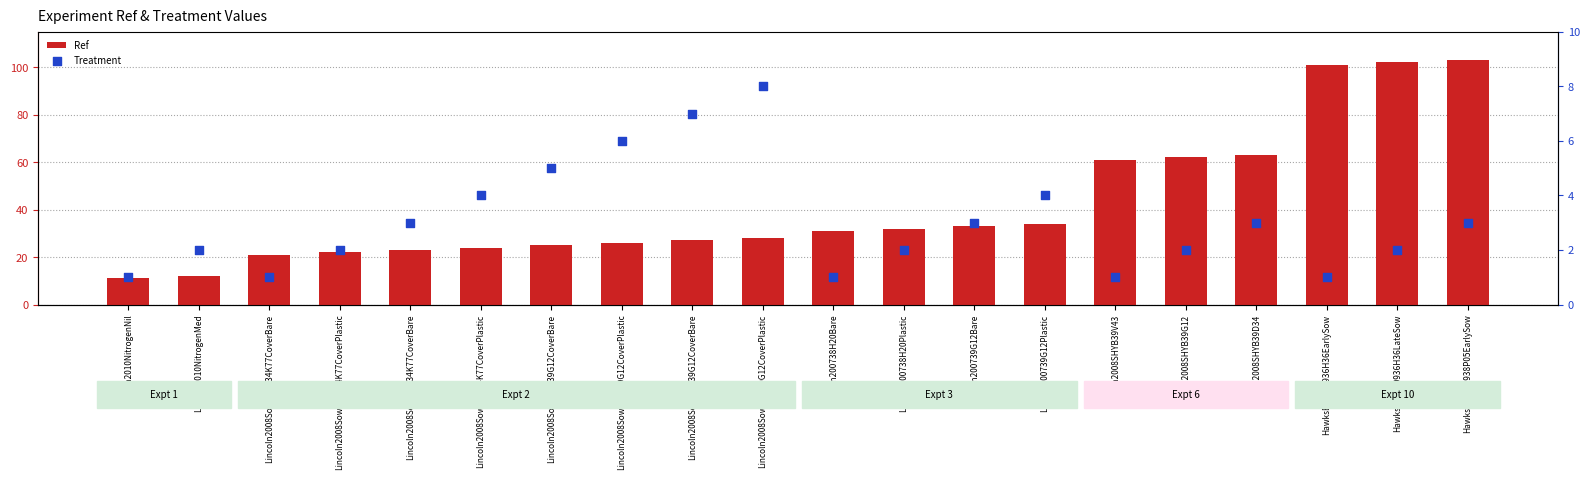

At which category is the sum across all series the highest?

HawksBay200938P05EarlySow